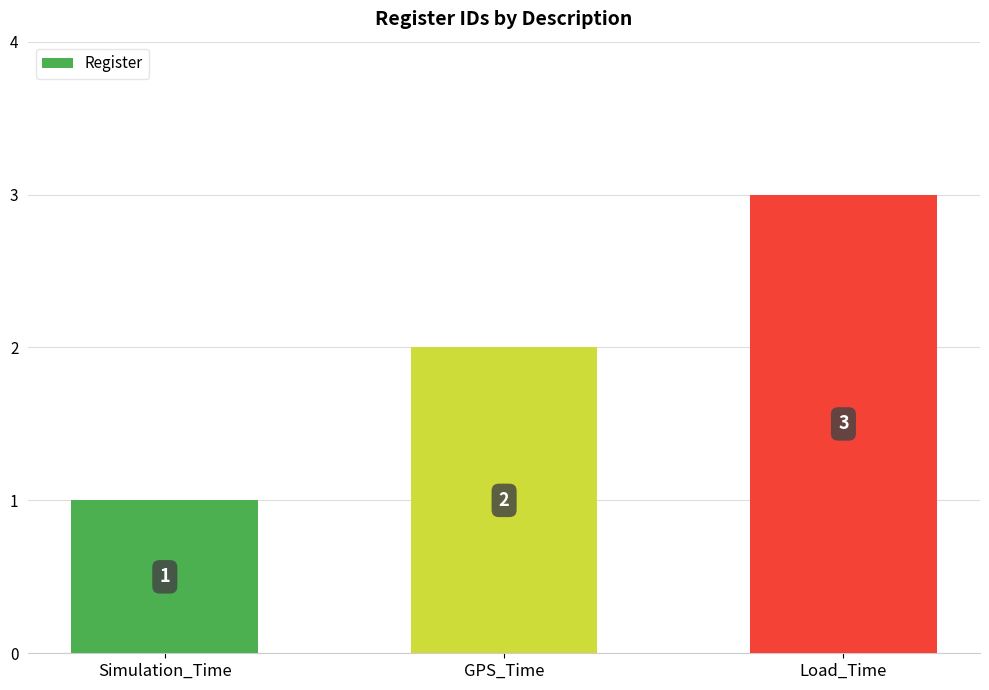

Approximately how many times larger is the value at Simulation_Time compared to GPS_Time?

0.5